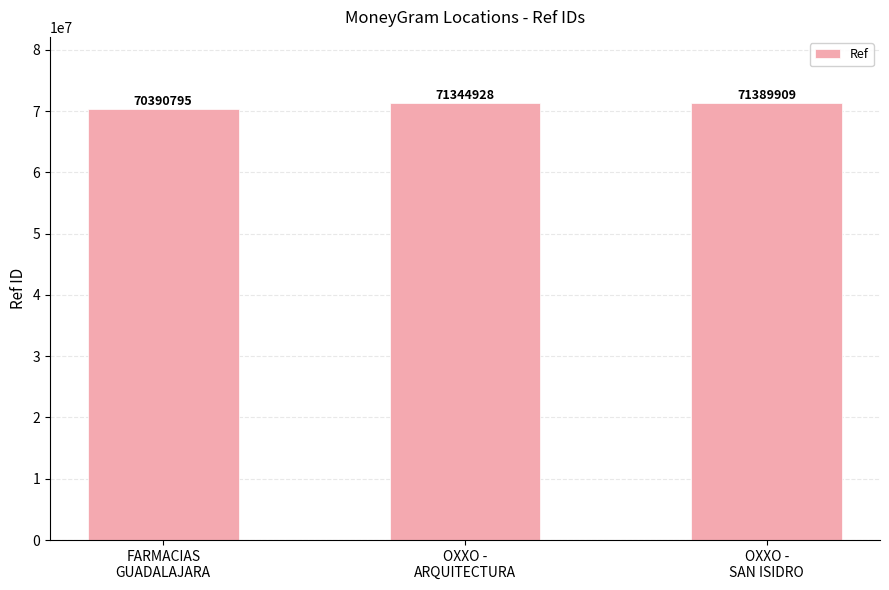

At which label is the value closest to 70890352?

OXXO -
ARQUITECTURA